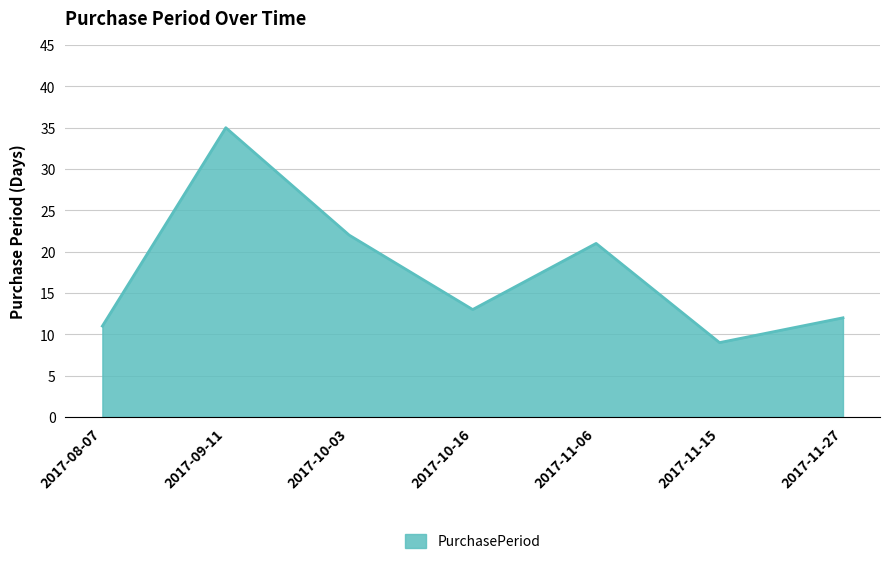

Reading right to left, list all the values displayed in this chart.

2017-11-27=12	2017-11-15=9	2017-11-06=21	2017-10-16=13	2017-10-03=22	2017-09-11=35	2017-08-07=11